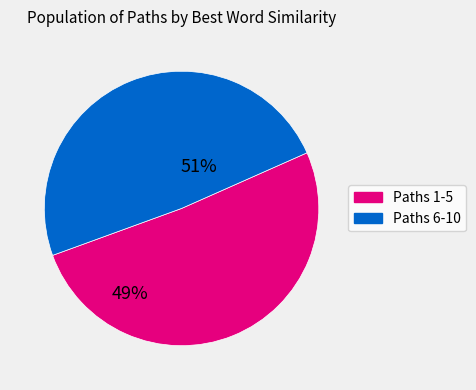

How many slices are in this pie chart?

2